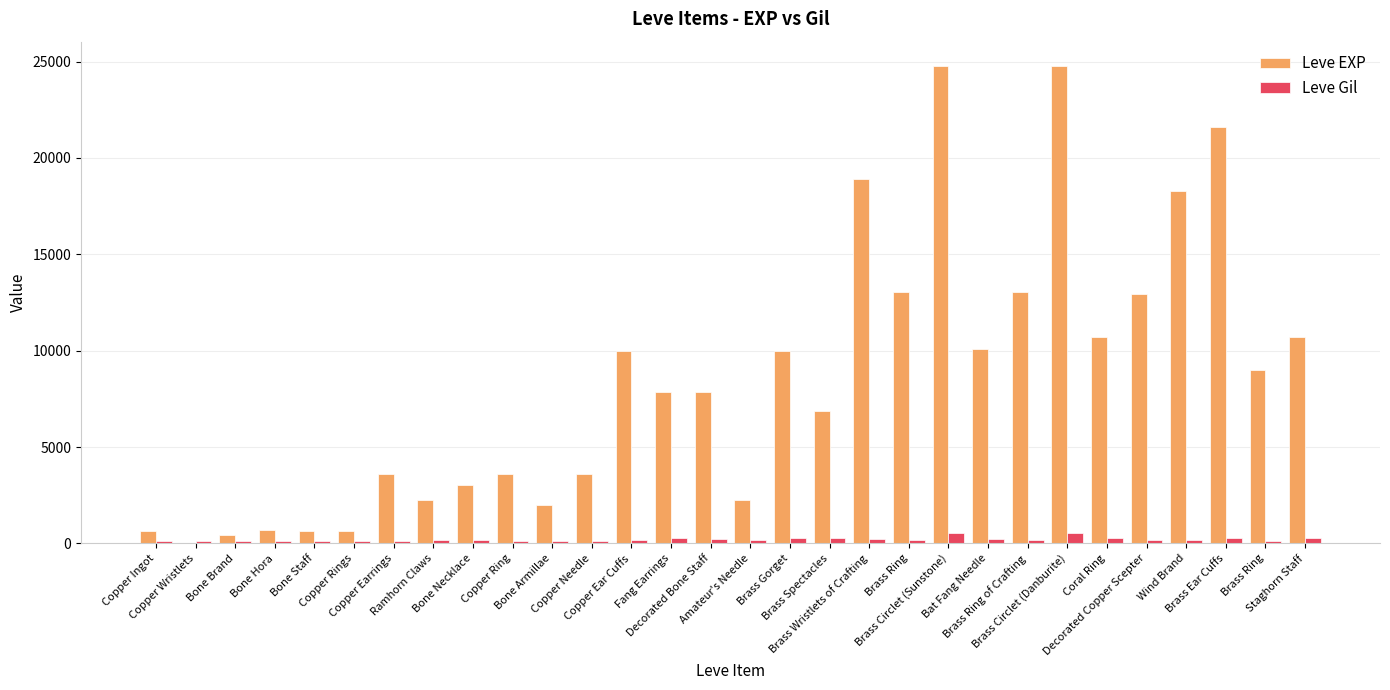

Which series has the widest spread of values?

Leve EXP